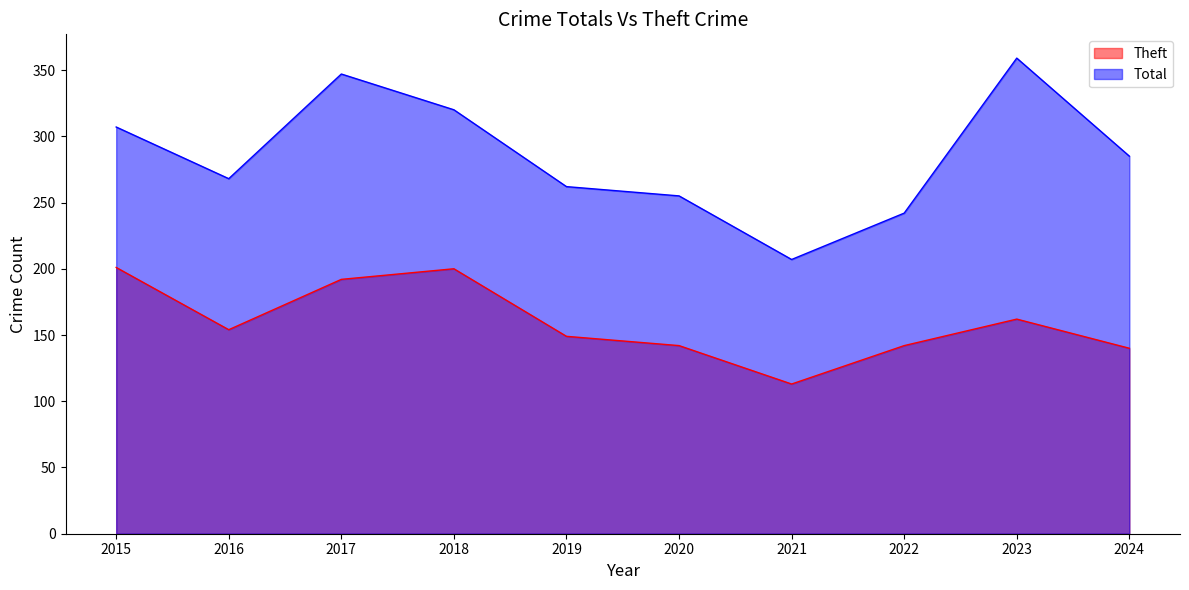

What are all the series names shown in the legend?

Theft, Total